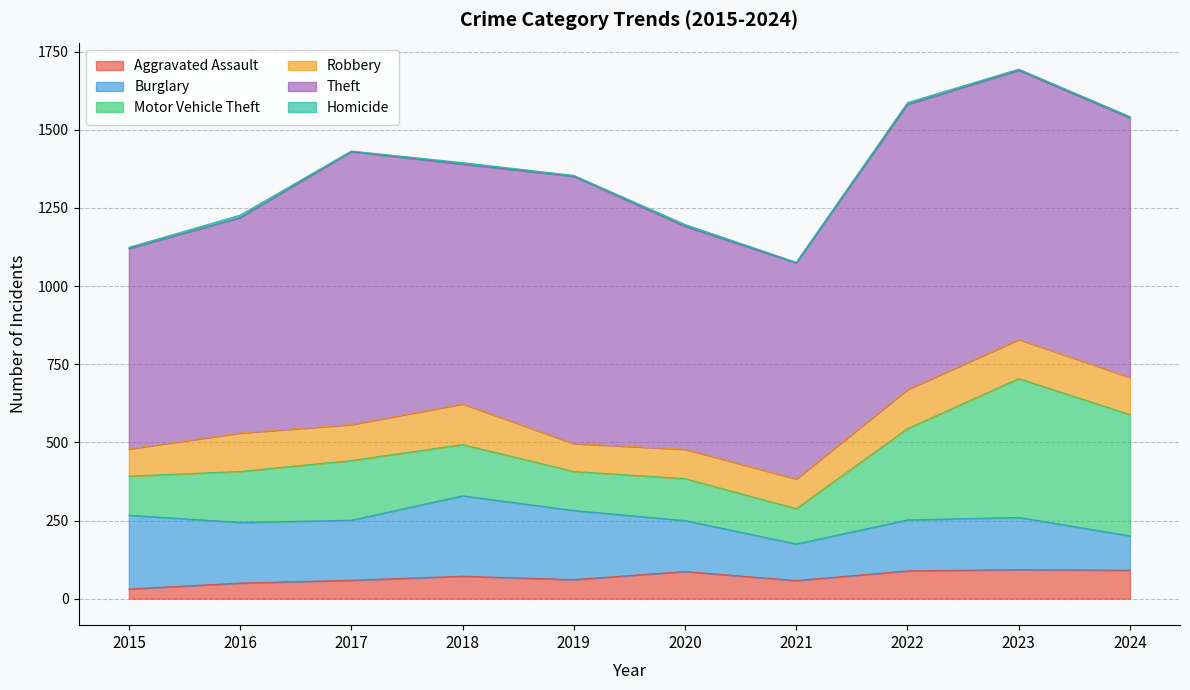

True or false: Motor Vehicle Theft and Robbery intersect in this chart.

False